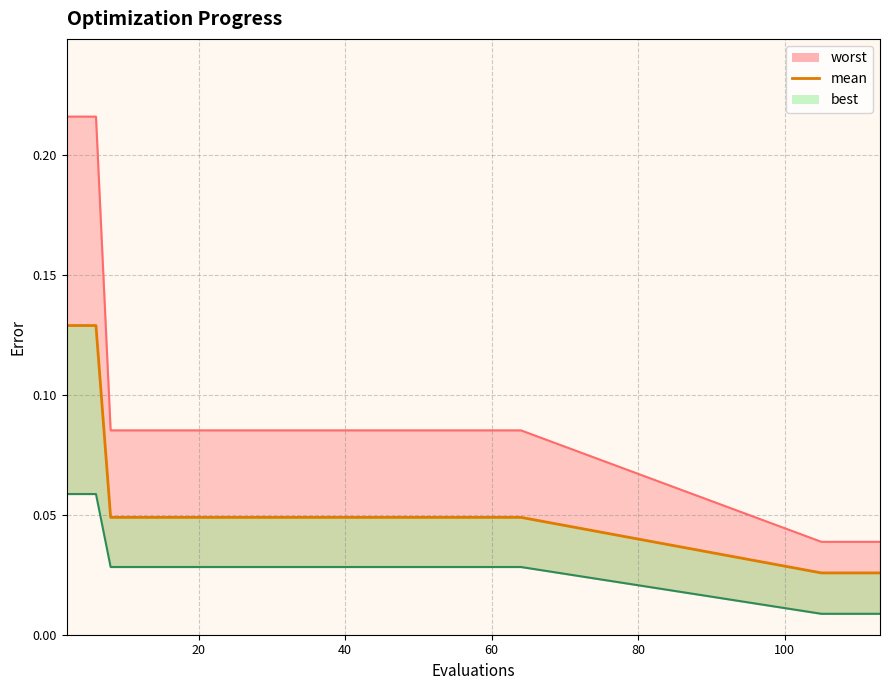

What is the sum of the worst values at 8 and 52?

0.2